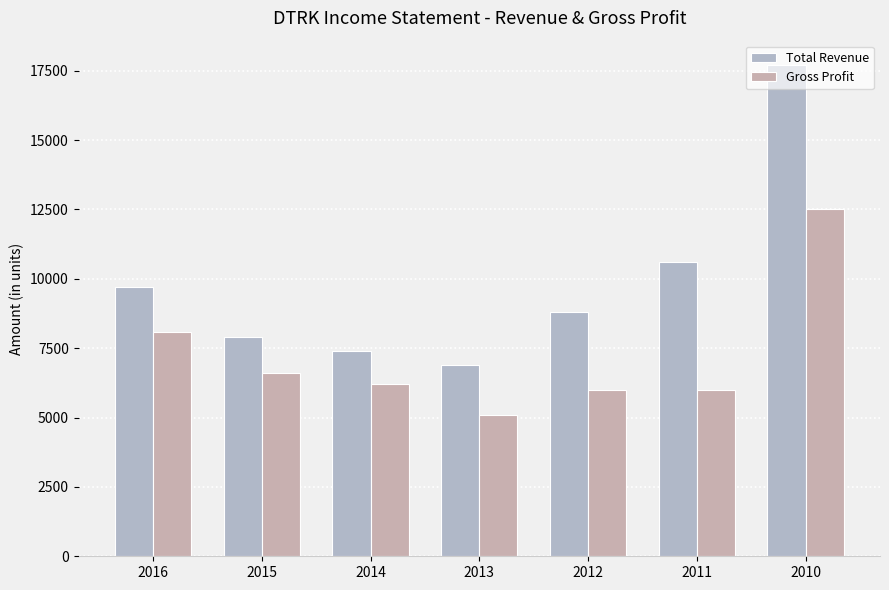

What is the maximum value shown in the chart?

17700